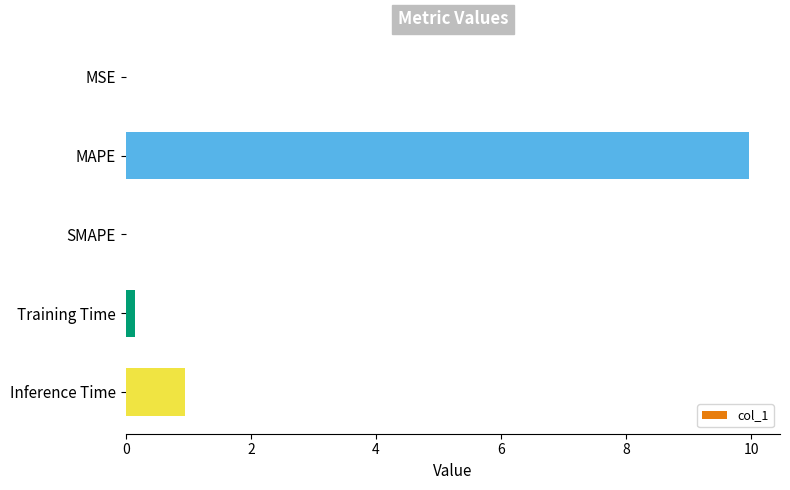

The value at Inference Time is 0.9. True or false?

True